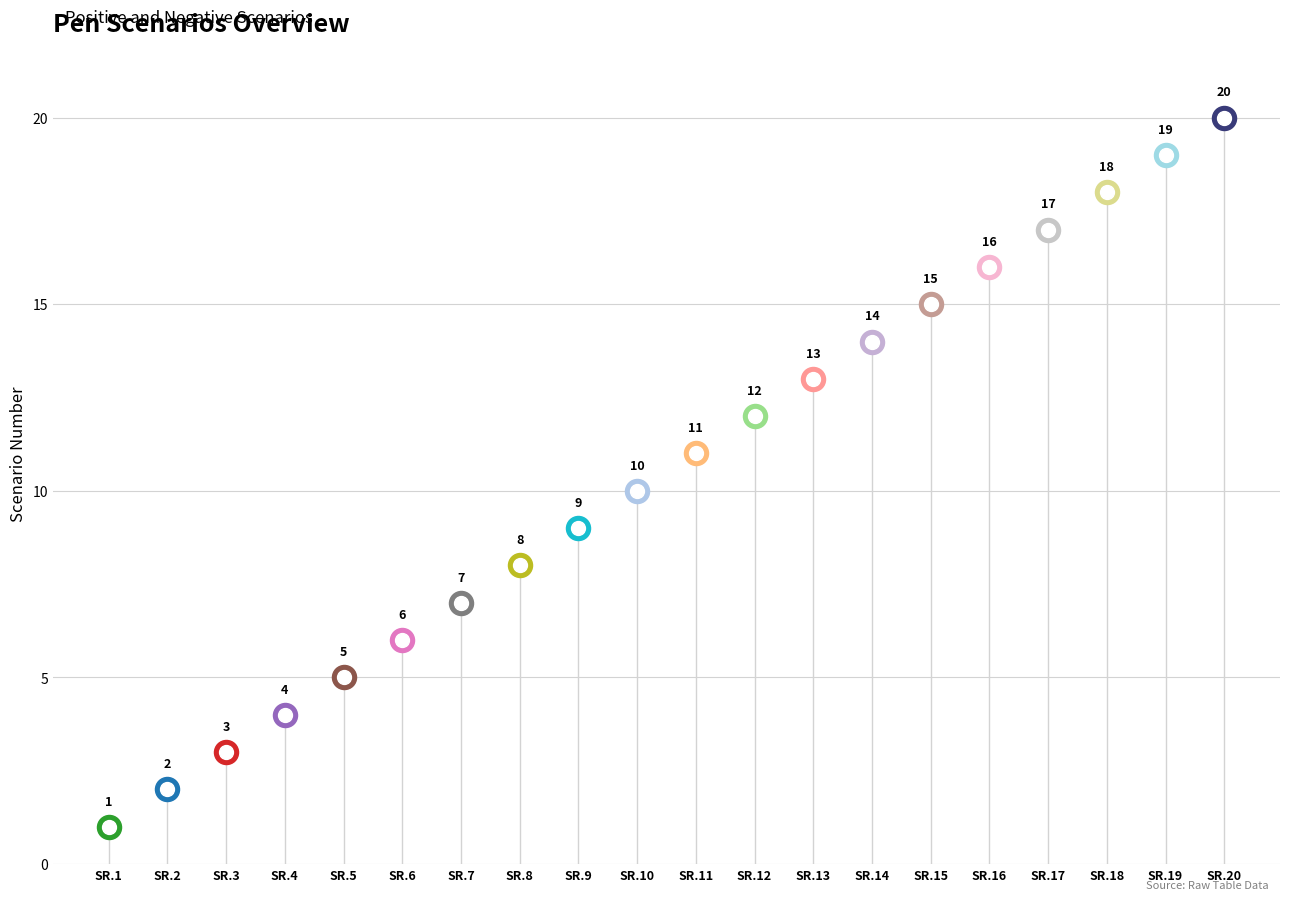

What is the ratio of the value at 8 to the value at 20?

0.4